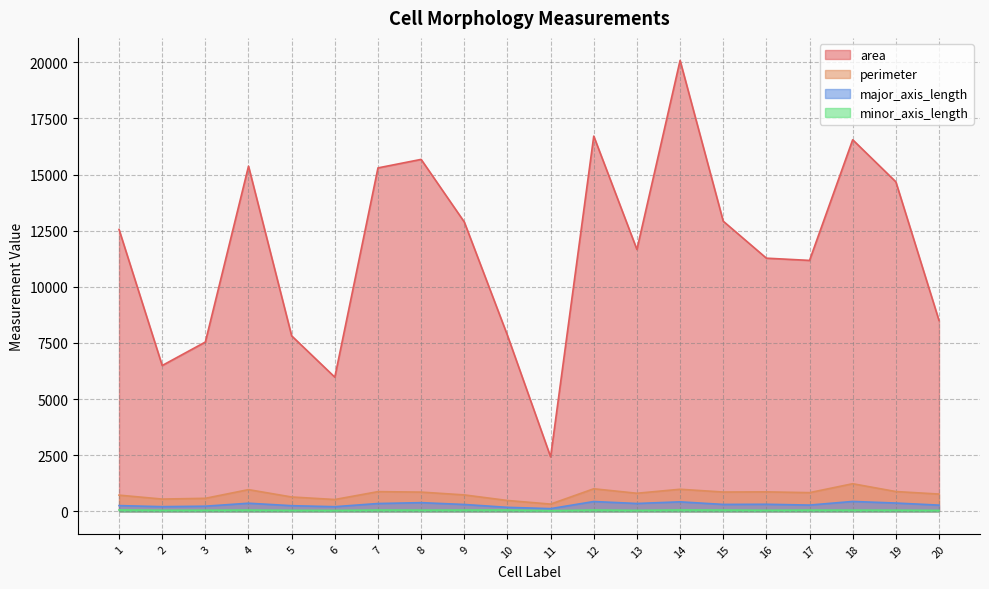

The value of minor_axis_length at 3 is 49.5. True or false?

True